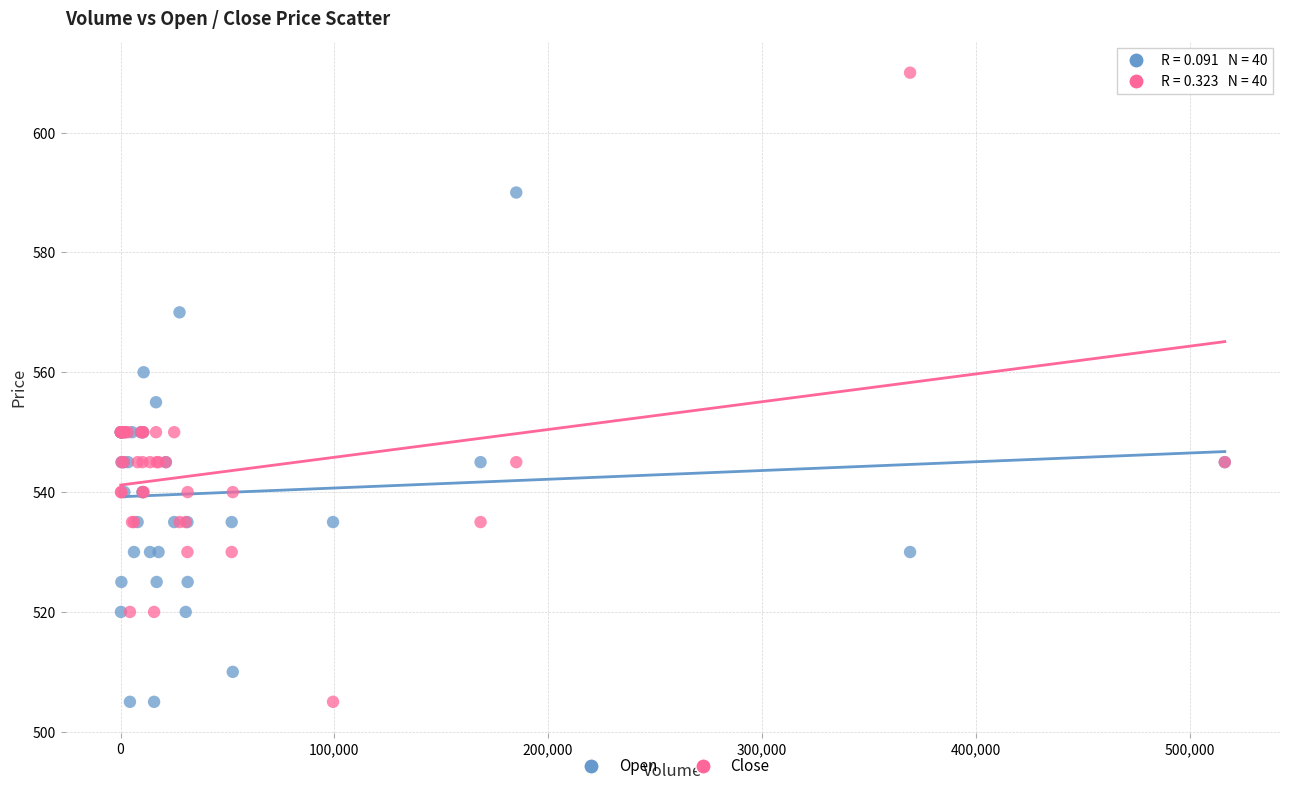

What is the X range (max minus min) for the scatter plot?

516400